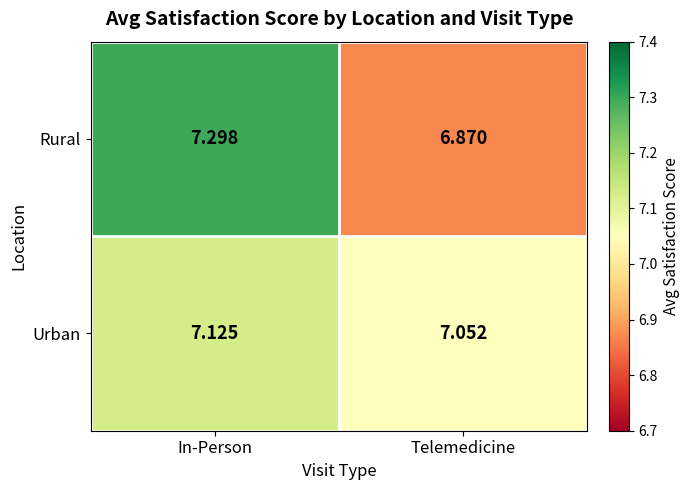

Which series changed the most between In-Person and Telemedicine?

Rural